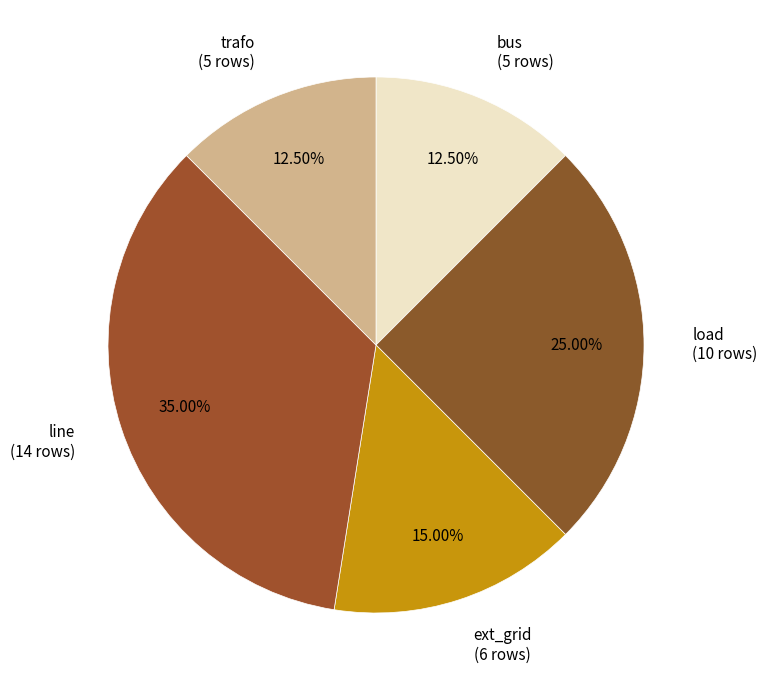

Approximately how many times larger is the value at load compared to bus?

2.0